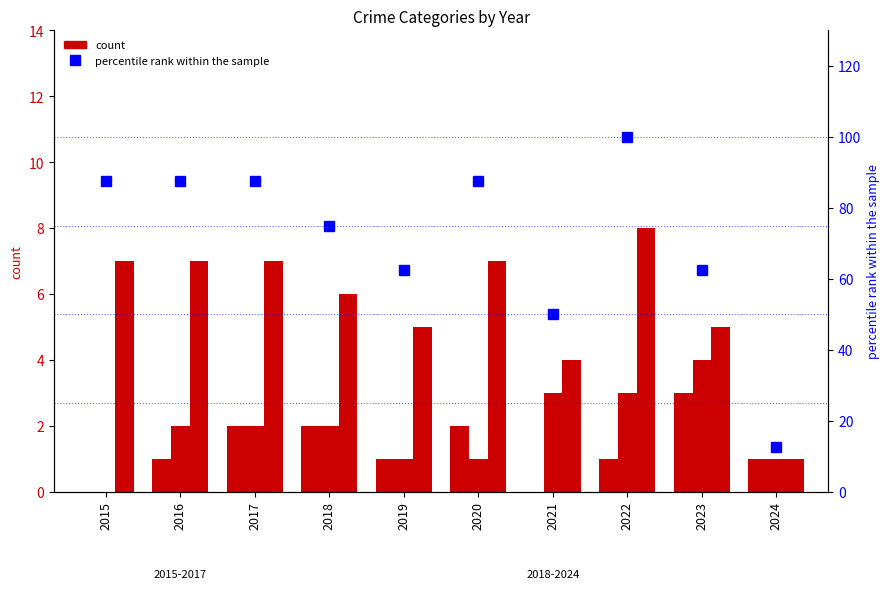

Reading right to left, what are all the values shown in this chart?

Aggravated Assault: 1.0	3.0	1.0	0.0	2.0	1.0	2.0	2.0	1.0	0.0
Aggravated Battery: 1.0	4.0	3.0	3.0	1.0	1.0	2.0	2.0	2.0	0.0
Robbery: 1.0	5.0	8.0	4.0	7.0	5.0	6.0	7.0	7.0	7.0
percentile rank within the sample: 12.5	62.5	100.0	50.0	87.5	62.5	75.0	87.5	87.5	87.5